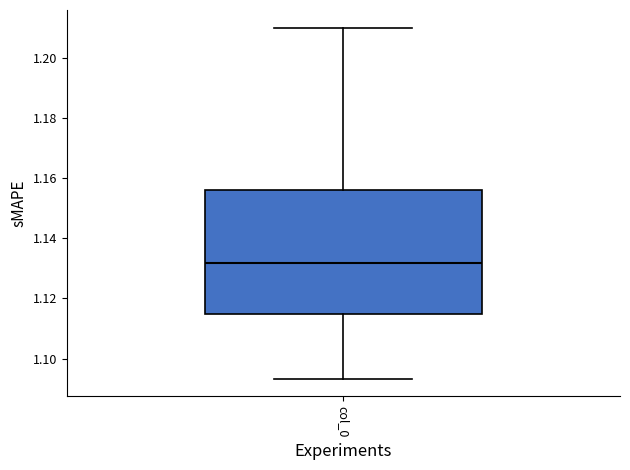

Transcribe this box plot: give where the median line is, the range the box spans, and where the two whiskers end, as read against the y-axis. The values are not printed on the chart, so give them approximately, as read against the axis.

median 1.132, box 1.114 to 1.156, whiskers 1.094 to 1.210